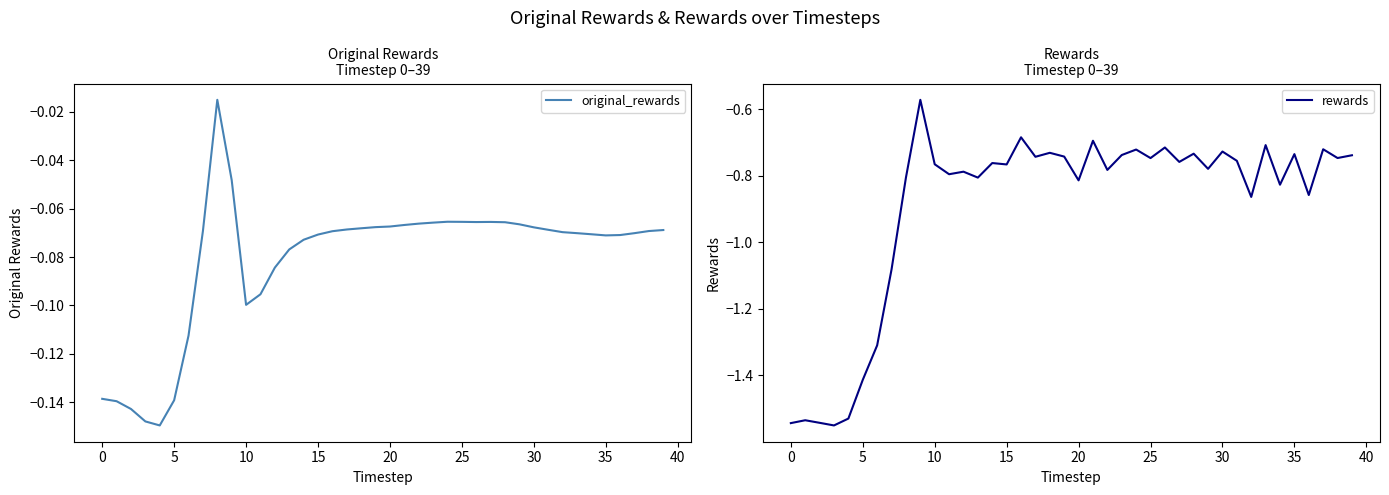

The rewards series shows -0.4 at 36. True or false?

False